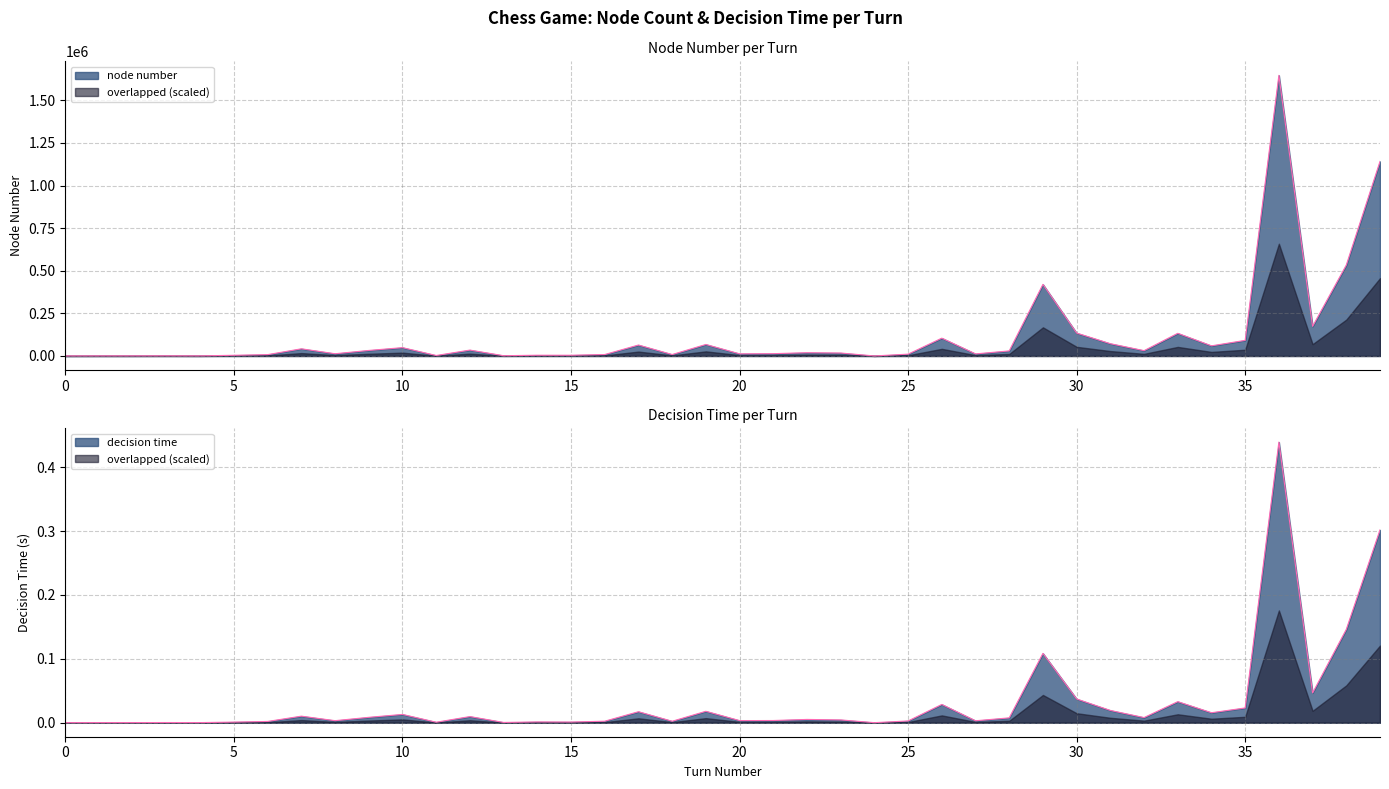

At how many categories does at least one series exceed 347192?

4